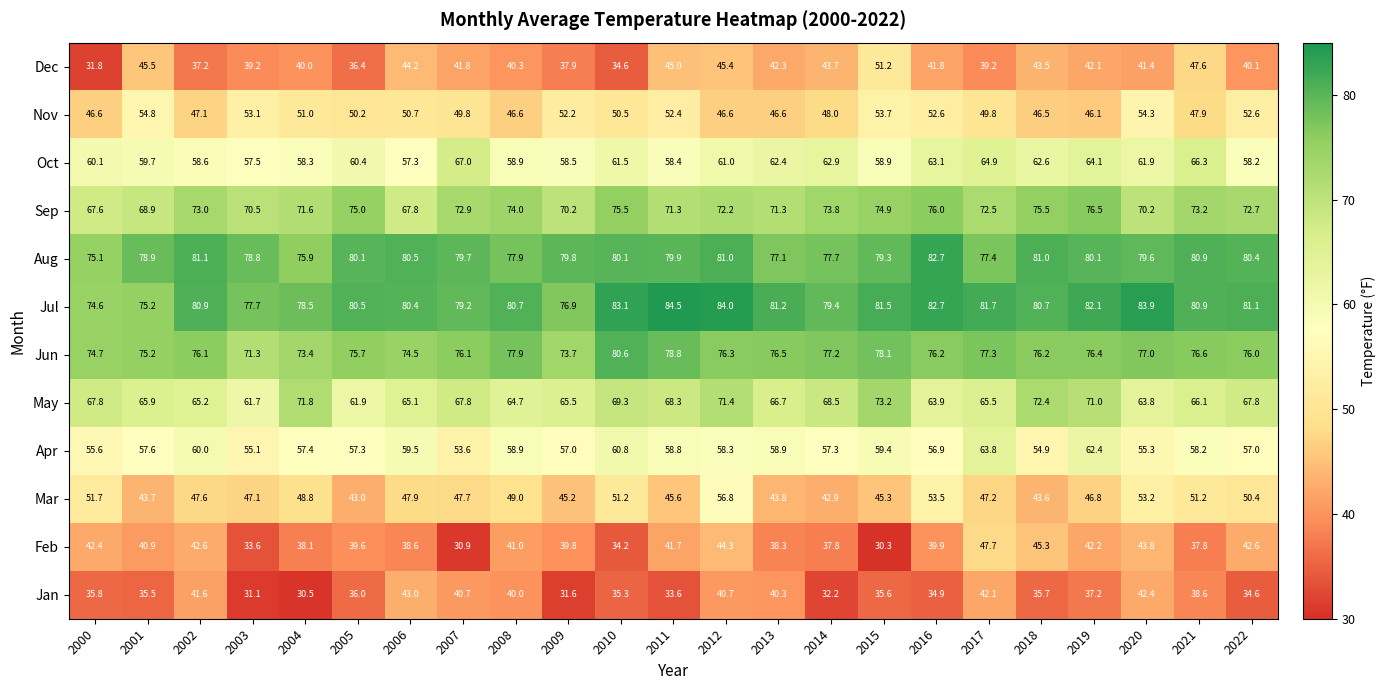

What is the difference between the Jul values at 2022 and 2004?

2.6